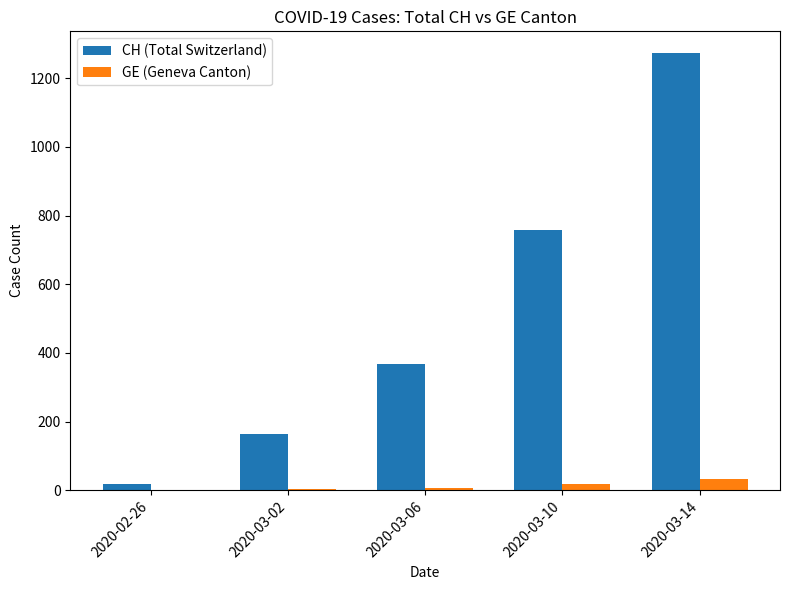

What is the sum of all GE (Geneva Canton) values?

62